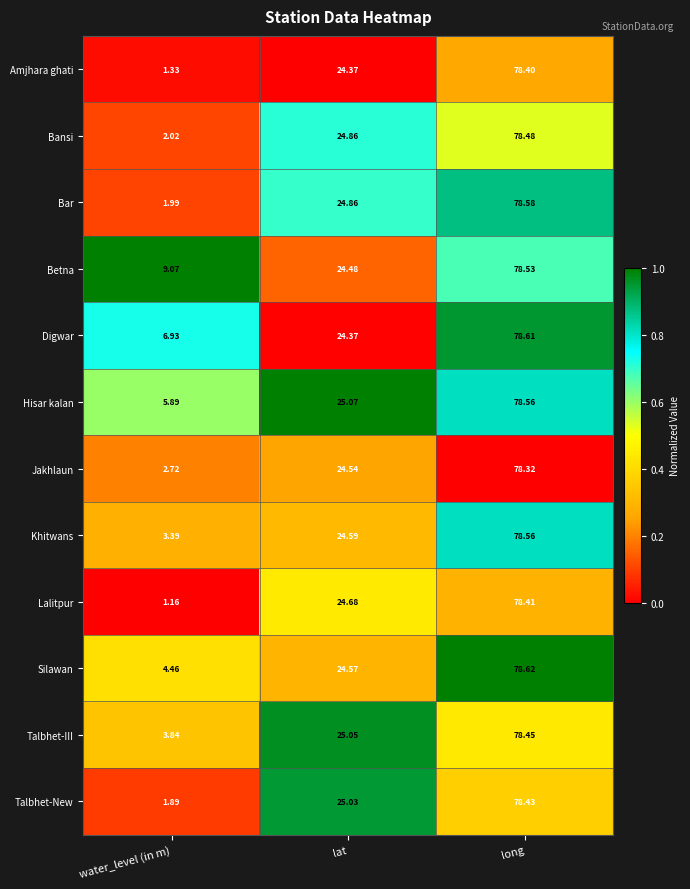

At which label does Talbhet-New reach its peak?

long